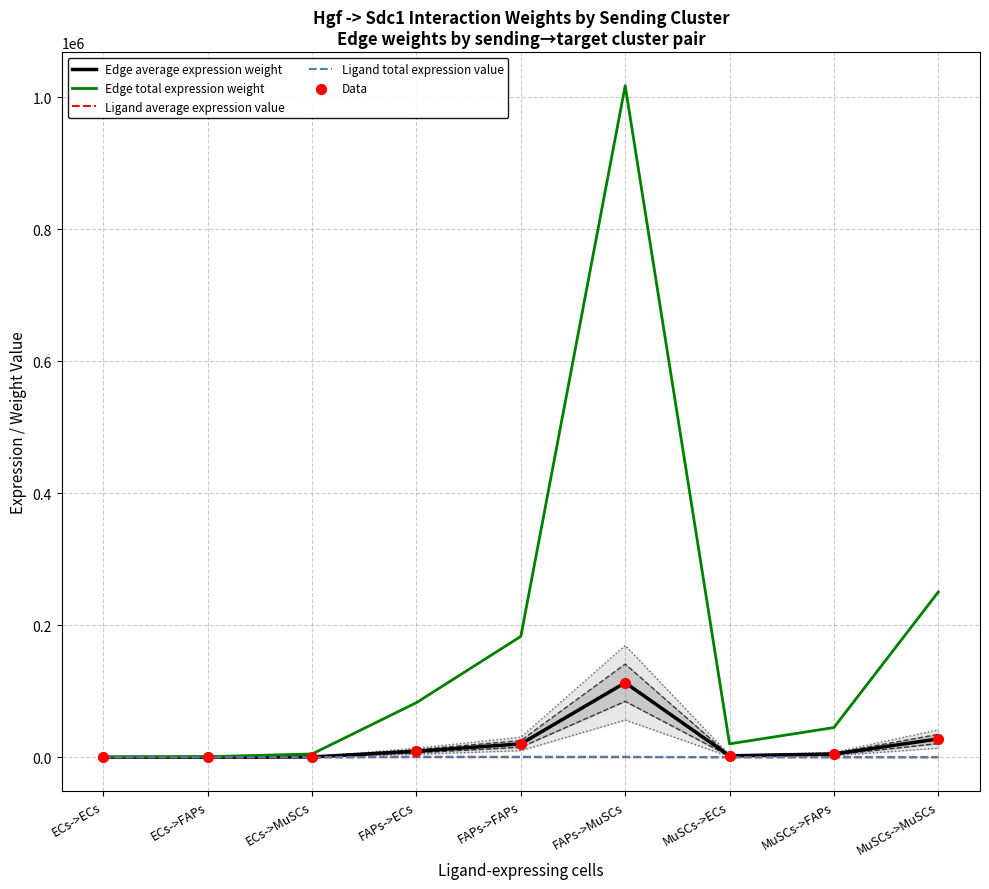

What is the total value across all series at ECs->FAPs?

1123.0